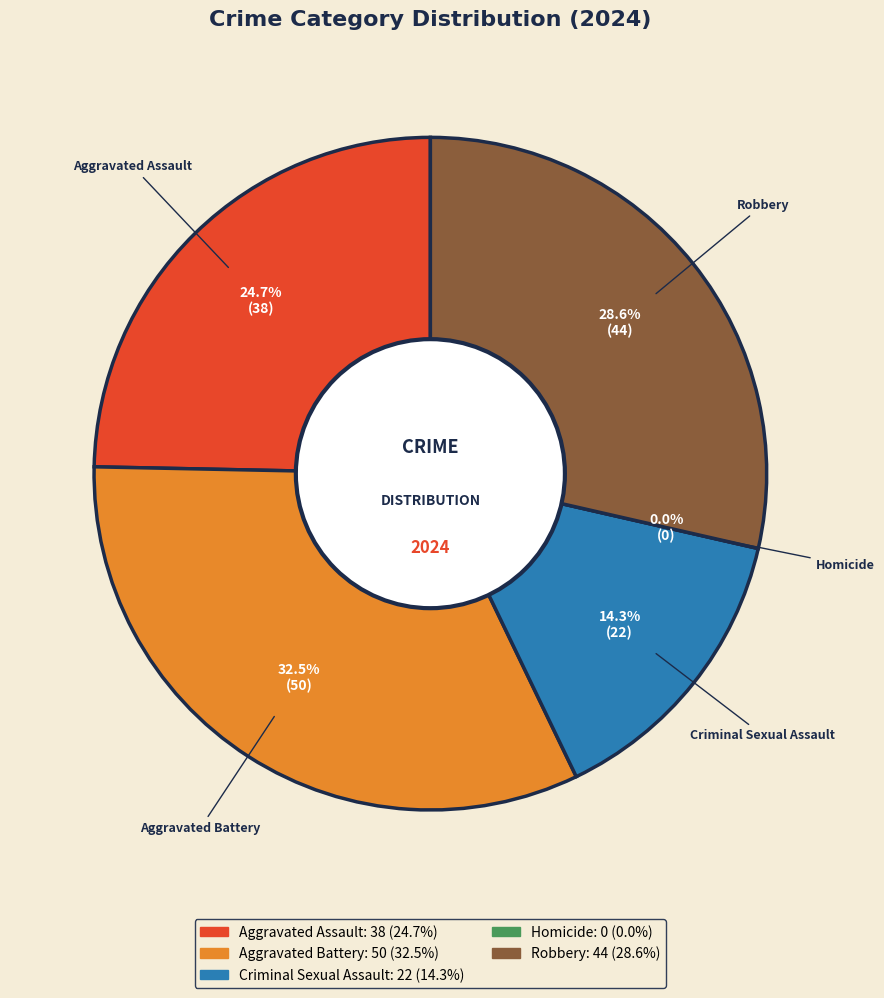

Which slice is the largest?

Aggravated Battery